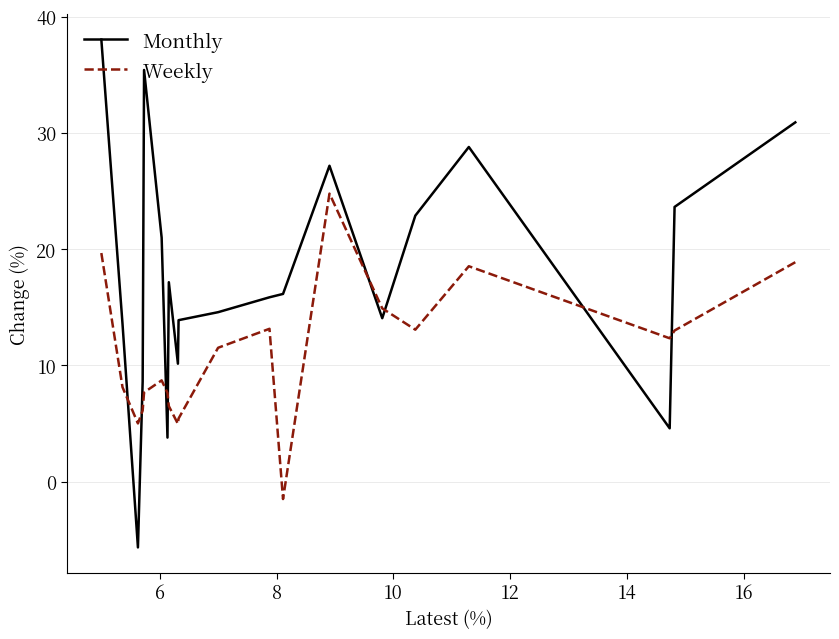

Which series has the largest total across all categories?

Monthly